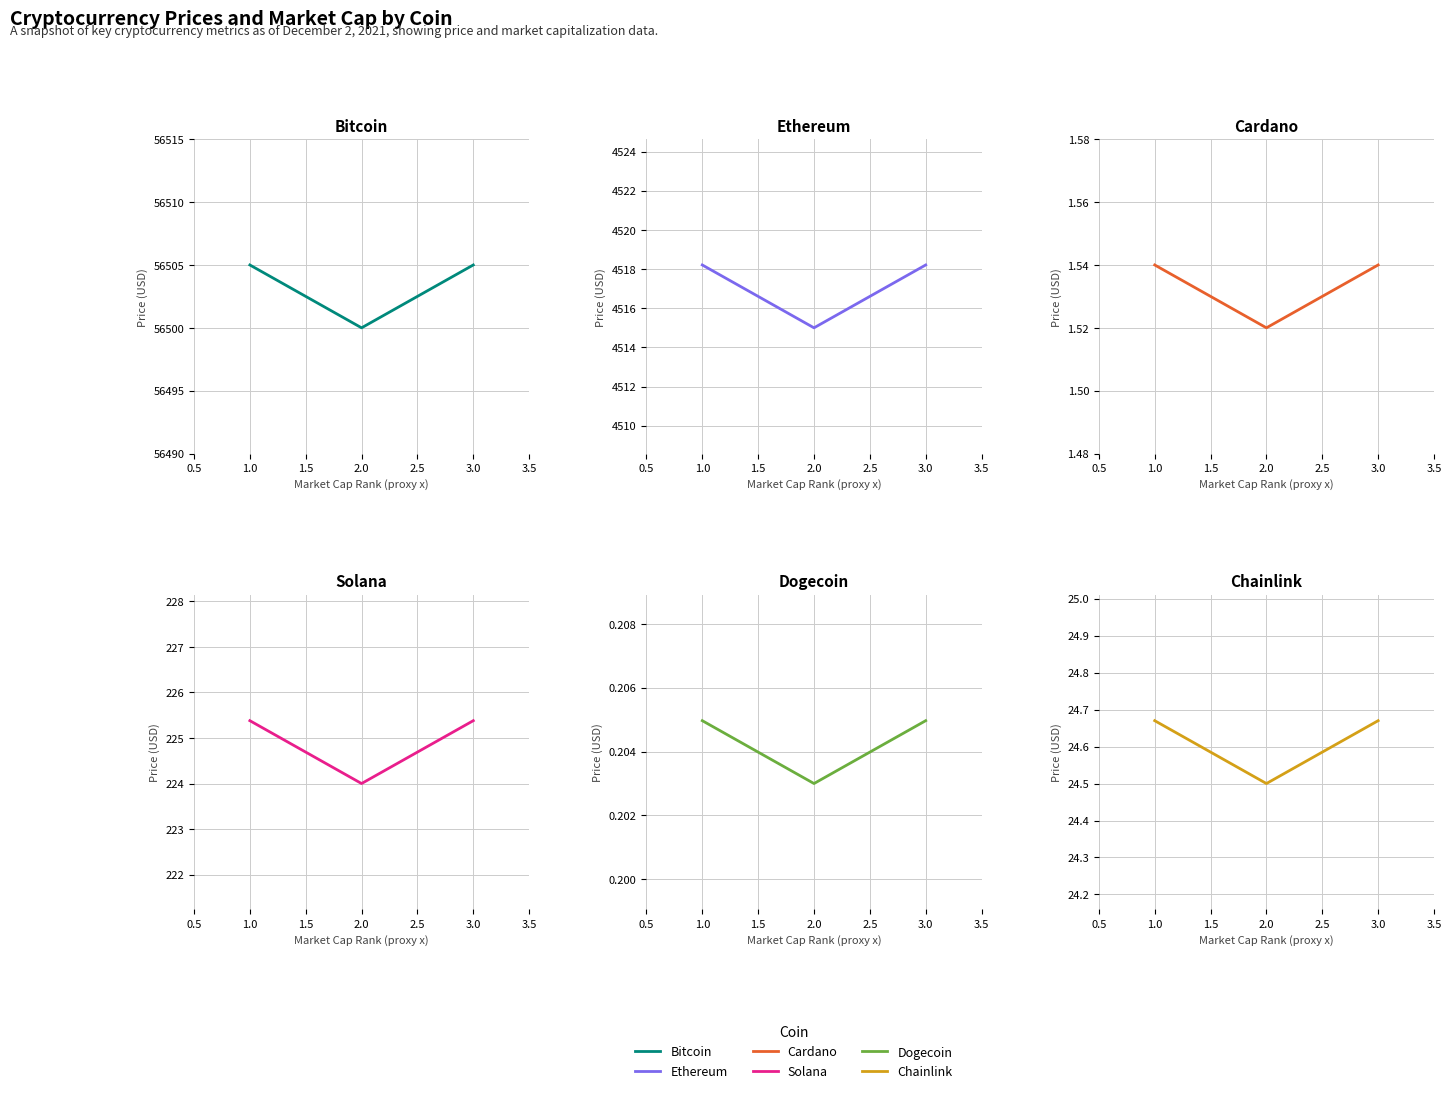

At how many categories does at least one series exceed 23995?

3